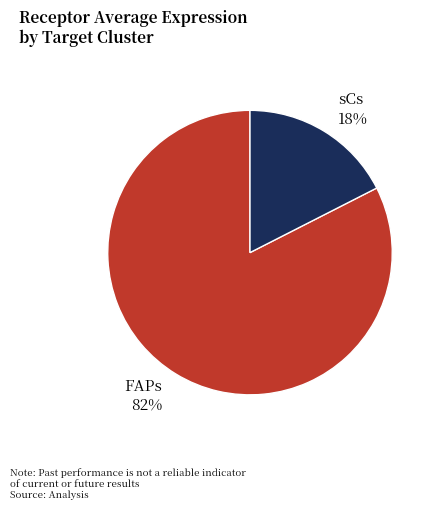

Which category has the smallest portion of the pie?

sCs